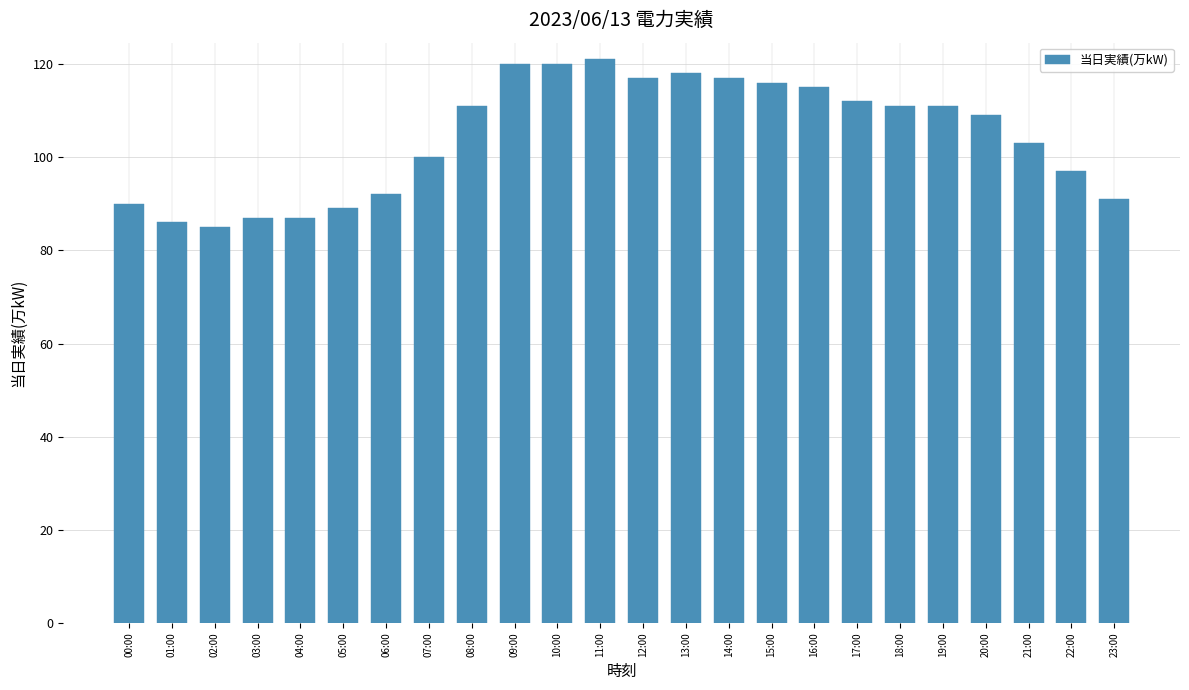

How many bars are there in total?

24